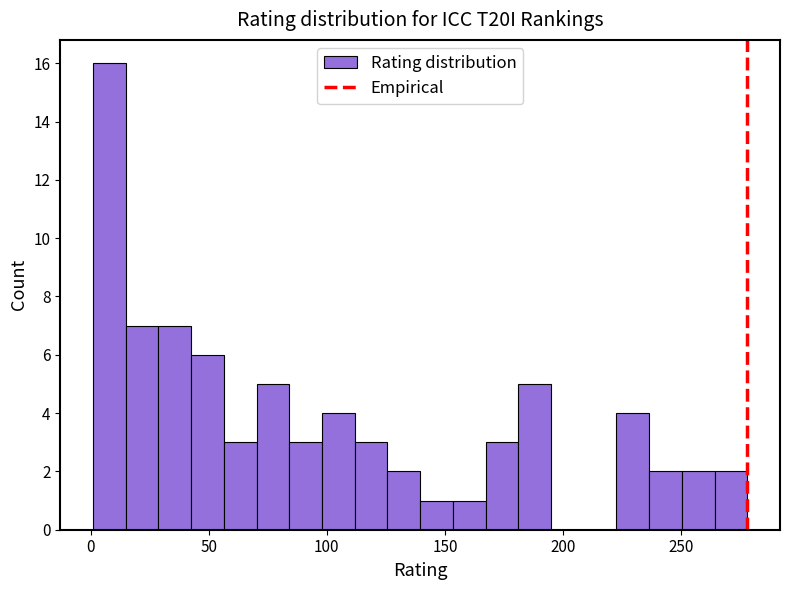

Around what value on the x-axis is the tallest bar? Give the approximate position of its centre, as read against the axis.

10